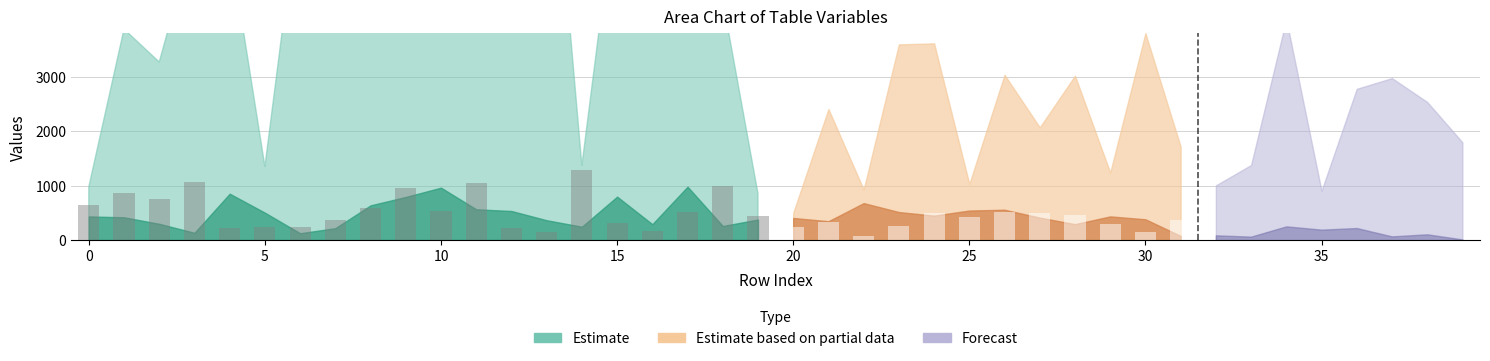

Does the chart contain stacked bars?

No